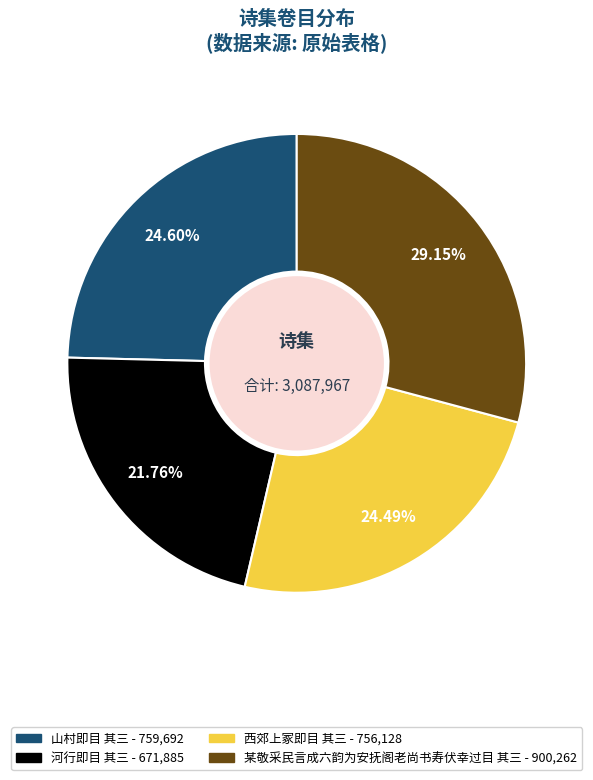

What is the ratio of the value at 山村即目 其三 to the value at 河行即目 其三?

1.1